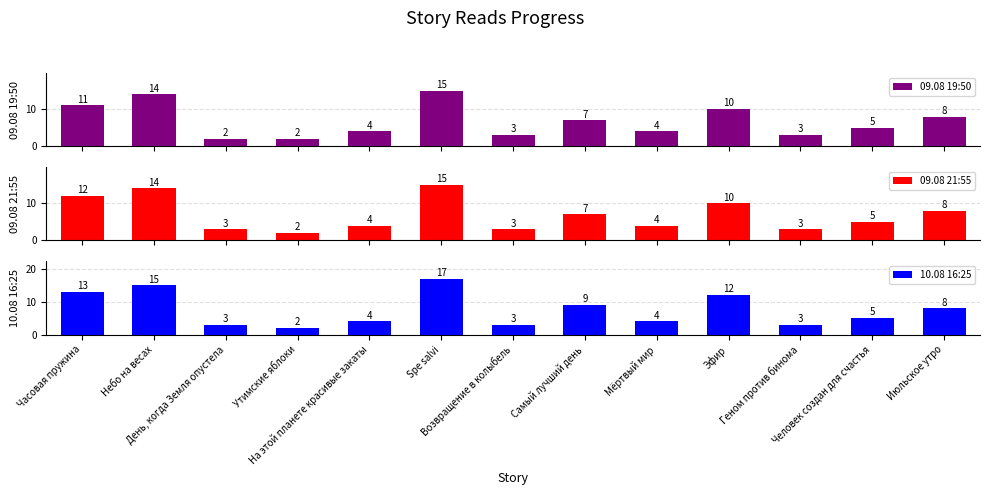

Rank the series at Небо на весах from highest to lowest value.

10.08 16:25, 09.08 19:50, 09.08 21:55